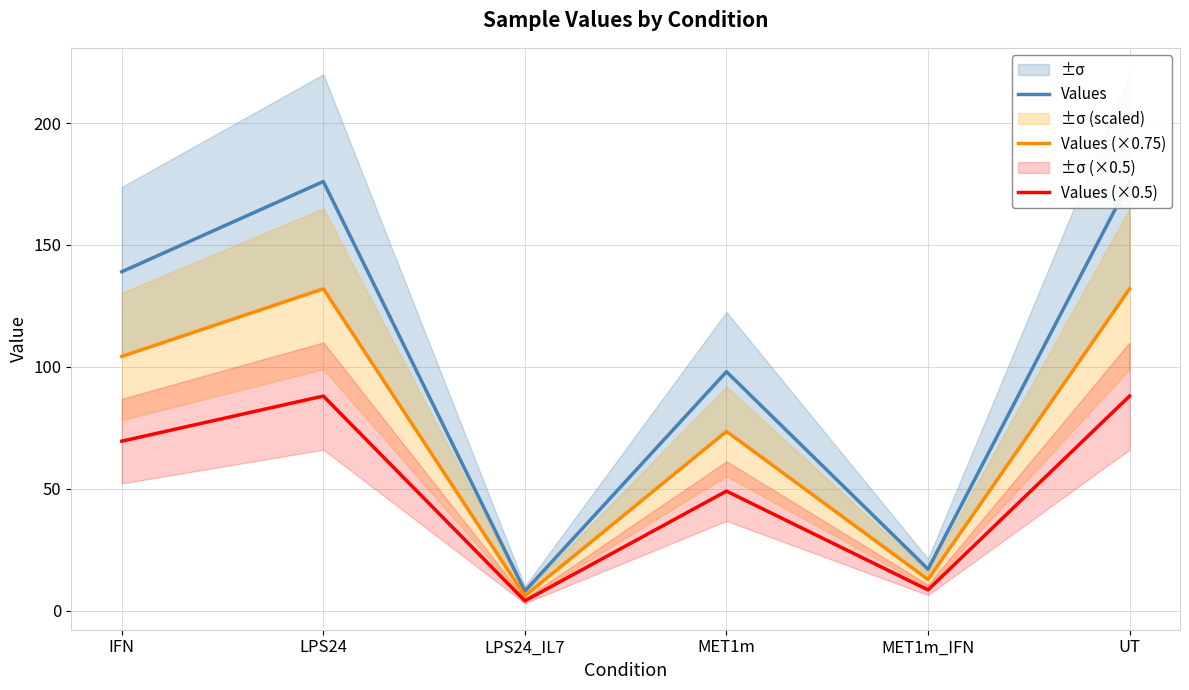

True or false: Values and Values (×0.5) cross at least once.

False